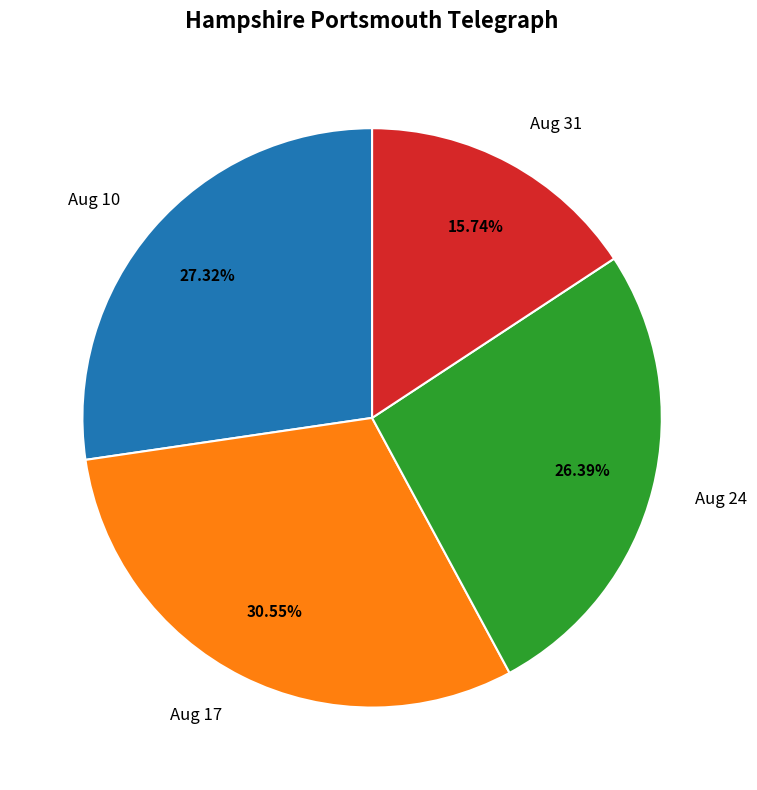

Which has a higher value, Aug 24 or Aug 10?

Aug 10